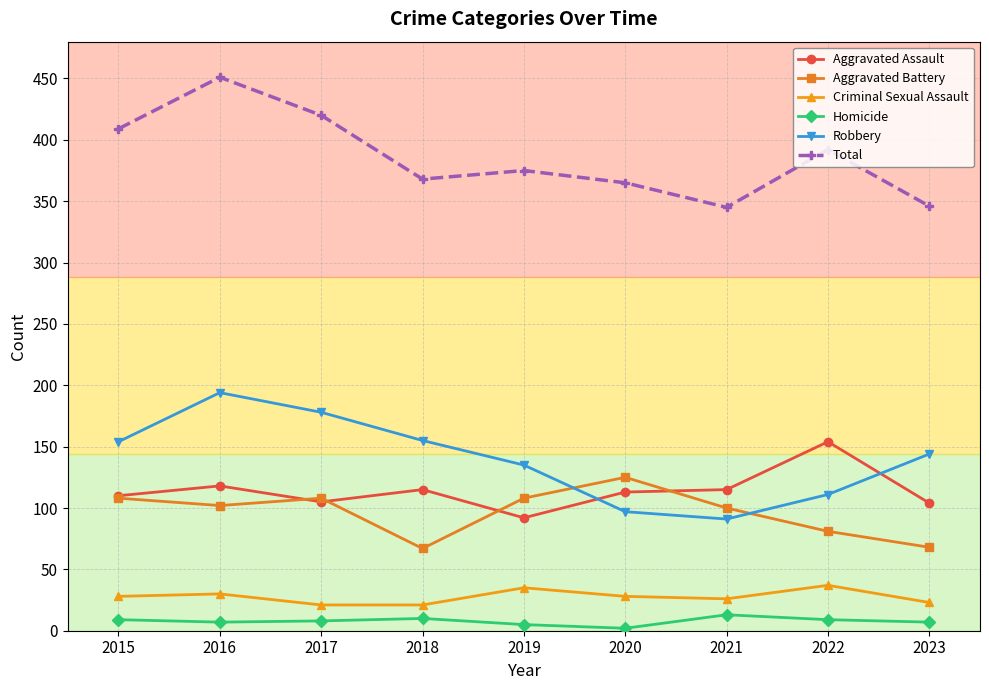

Which series has the largest range (max minus min)?

Total